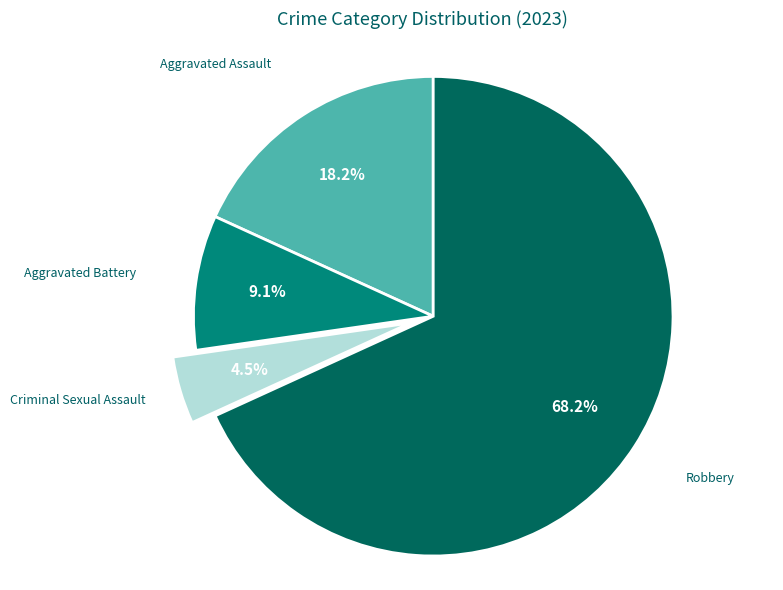

How many slices are in this pie chart?

4